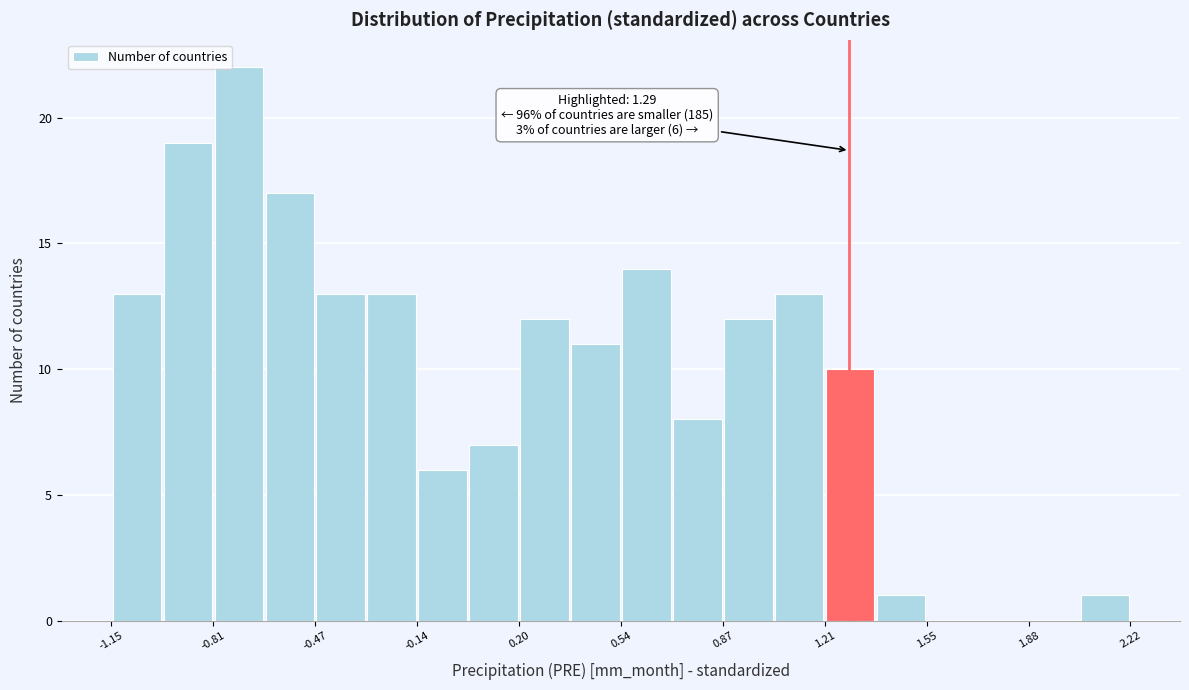

Around what value on the x-axis is the tallest bar? Give the approximate position of its centre, as read against the axis.

-0.70